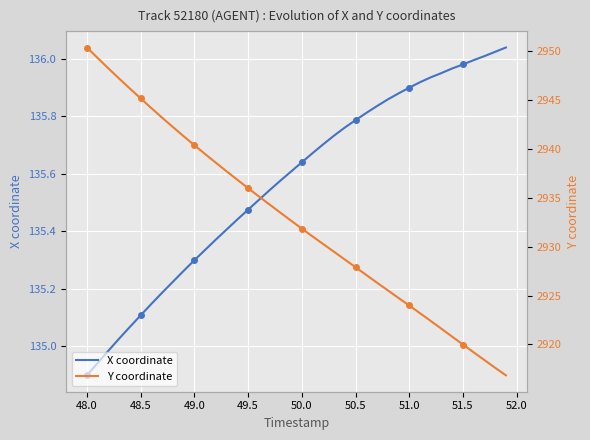

What is the label of the 31st point from the right?

52.0